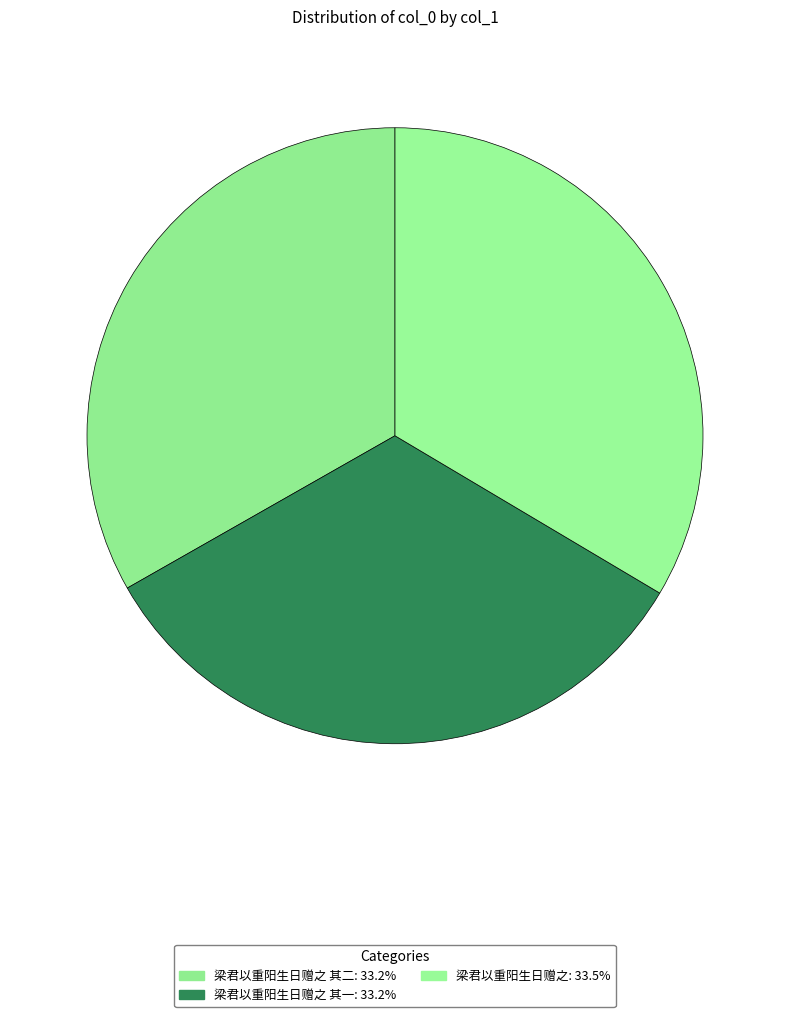

How many segments does this pie chart have?

3